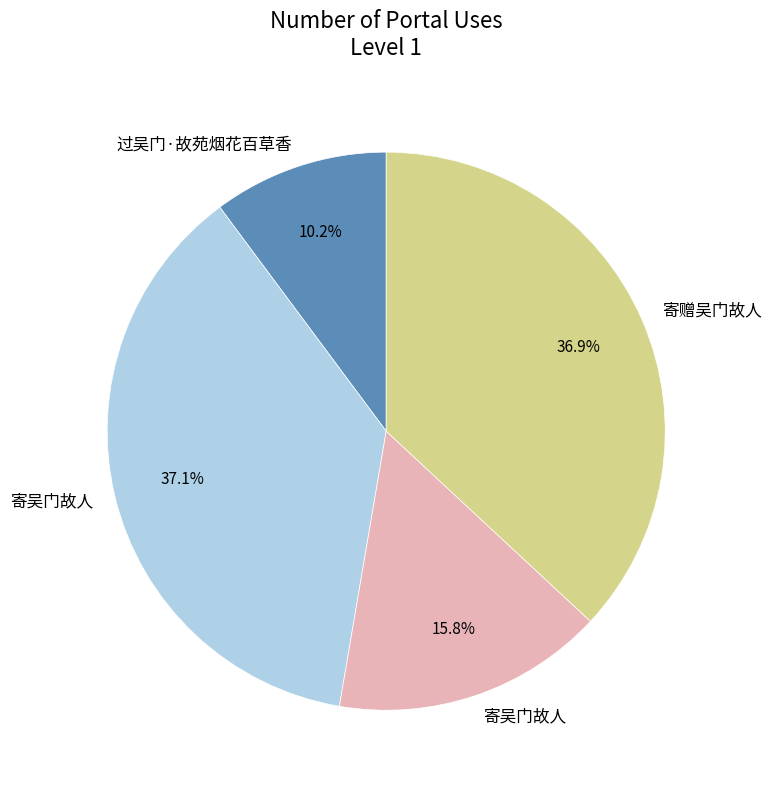

Count the number of slices in the pie.

4